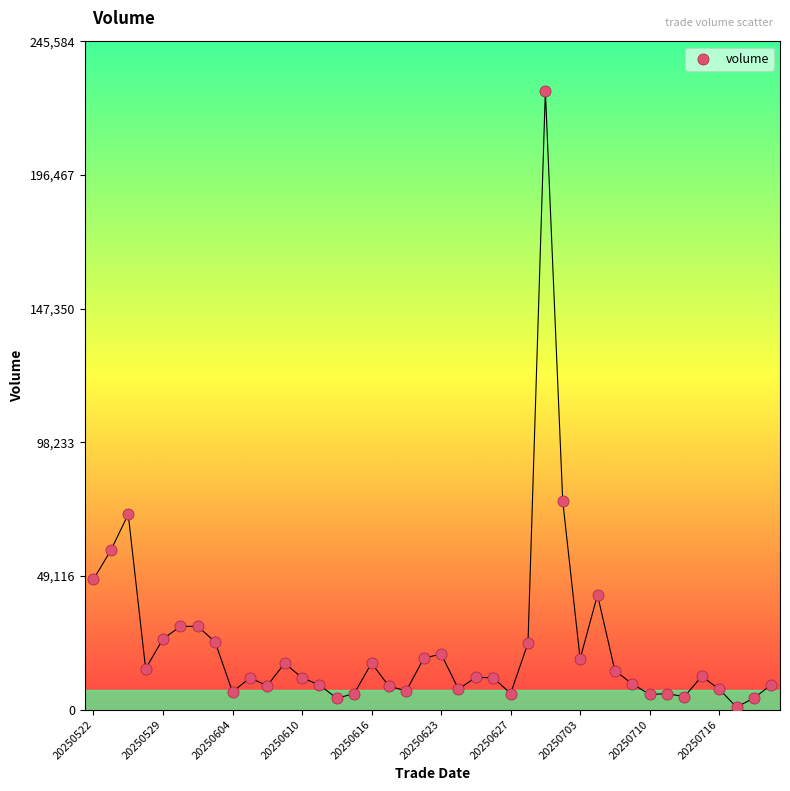

What Y value in the scatter plot is closest to 114166?

76600